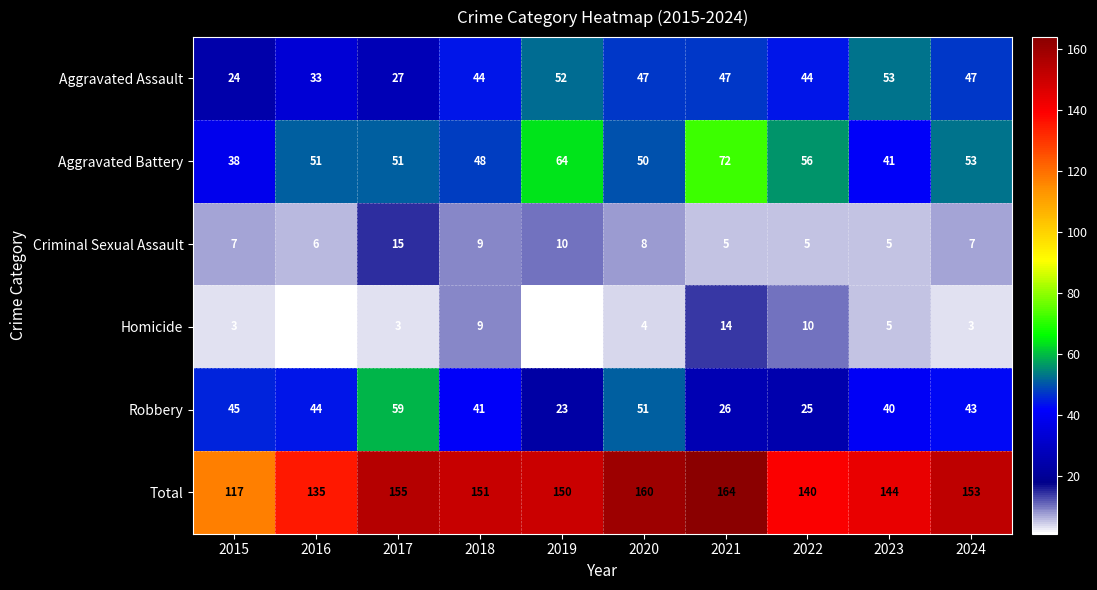

List the series in order of their peak value, lowest first.

Homicide, Criminal Sexual Assault, Aggravated Assault, Robbery, Aggravated Battery, Total